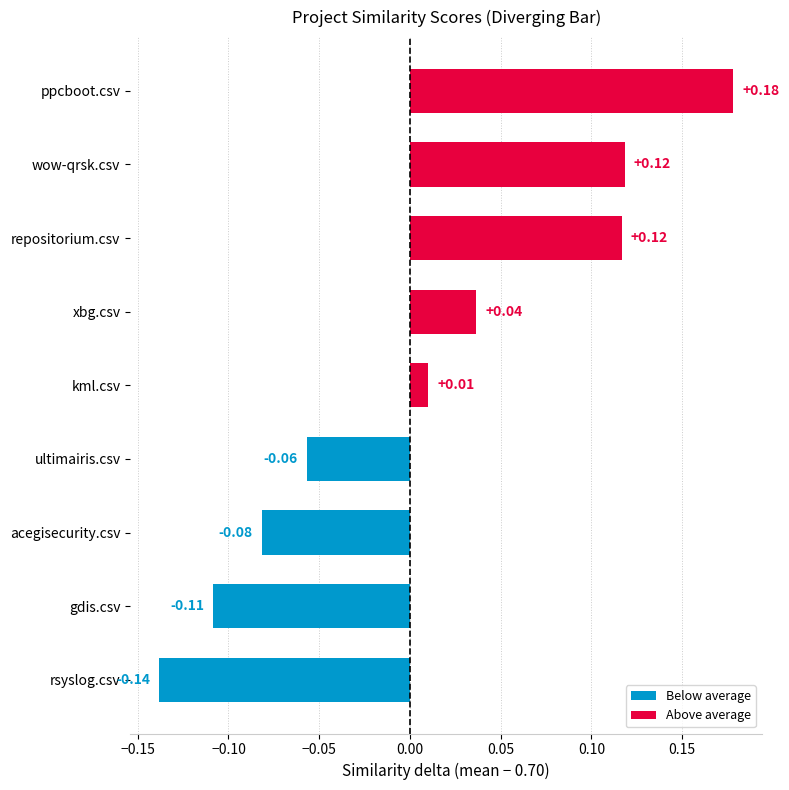

What is the difference between the maximum and minimum values?

0.3